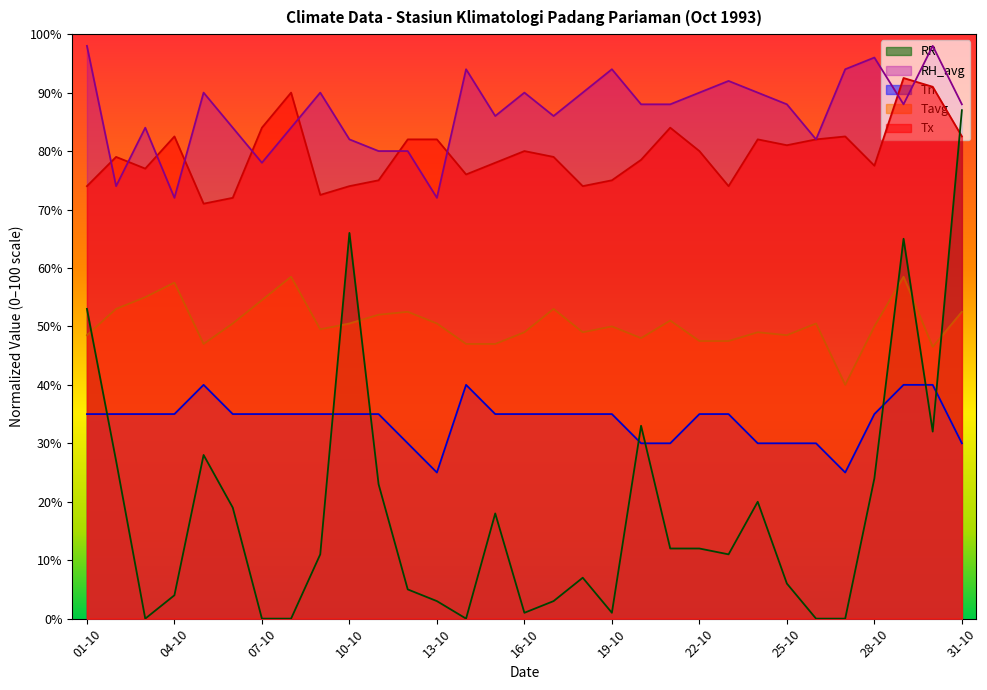

True or false: Tavg and RR intersect in this chart.

True